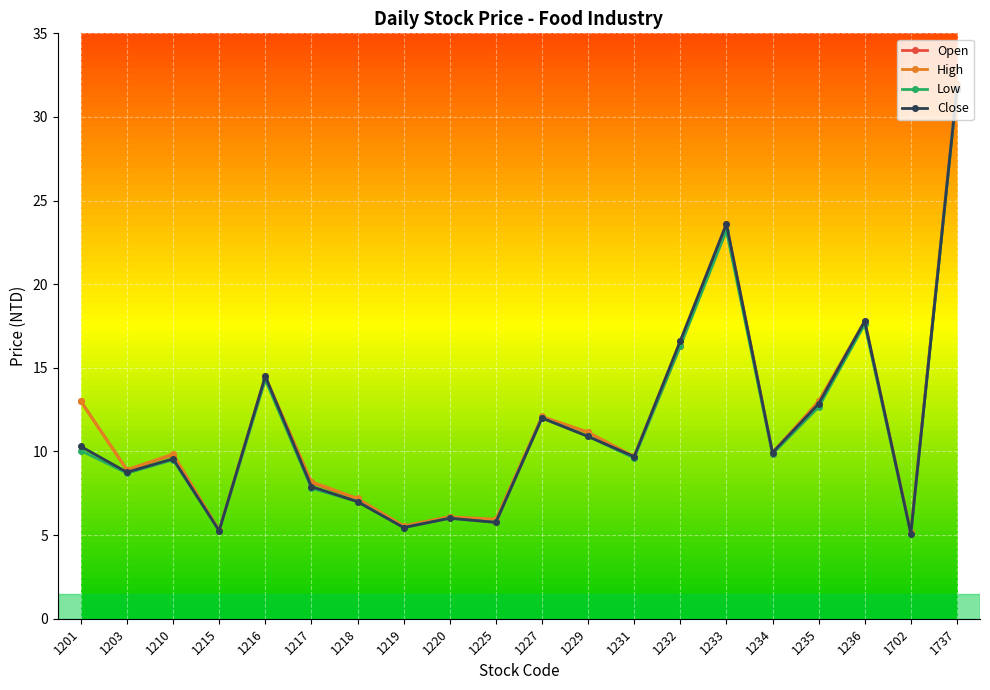

Is the value of Close at 1217 greater than the value of High at 1201?

No